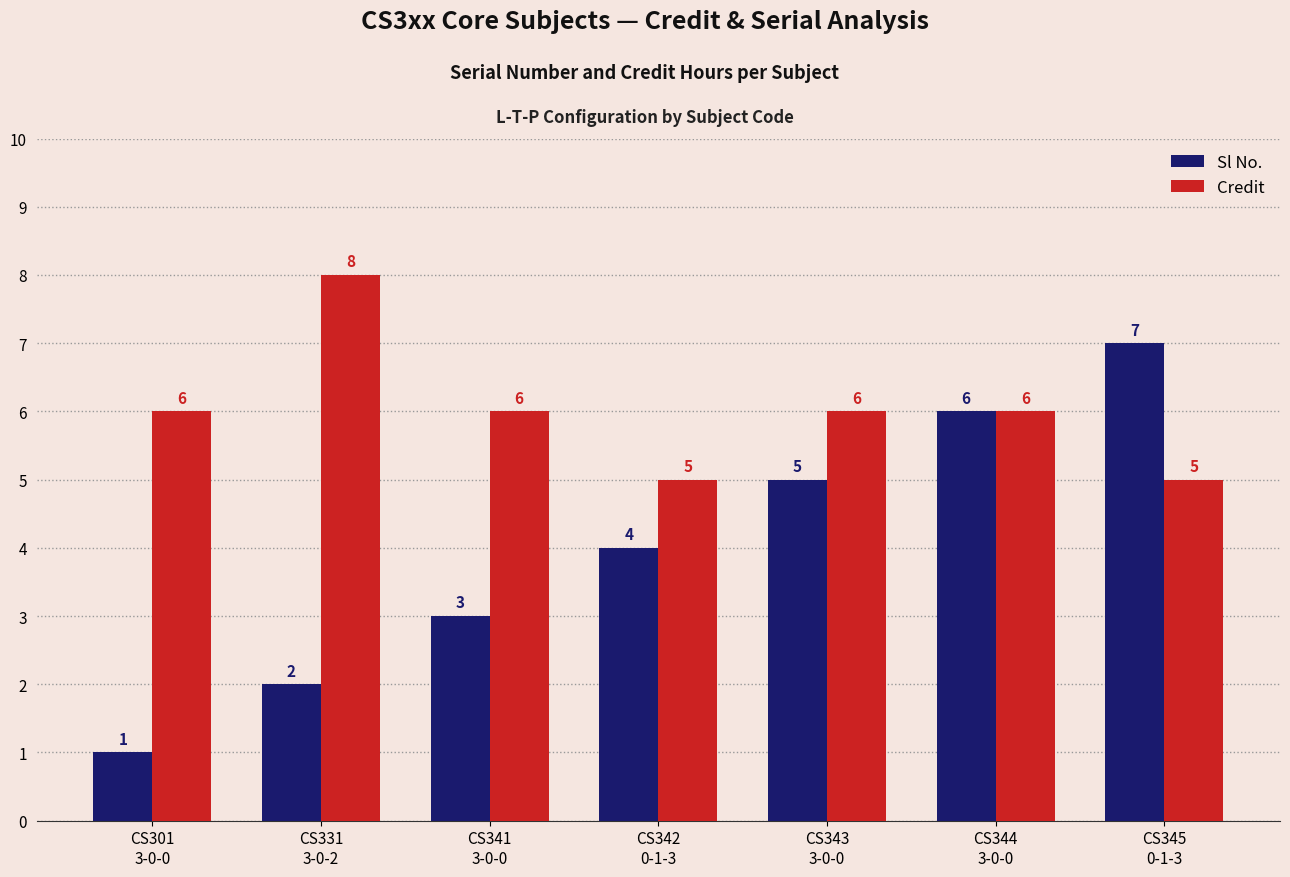

How many categories are shown in the chart?

7